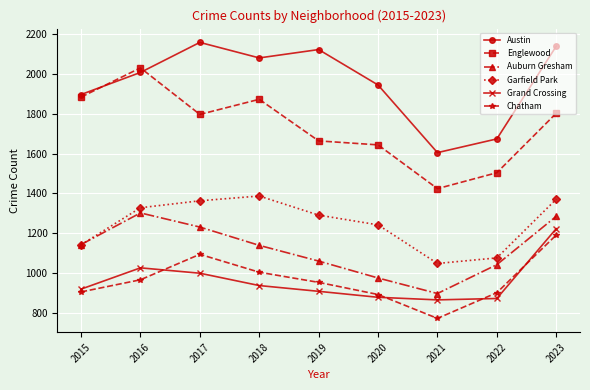

What is the value of the Grand Crossing point at the 8th from the left?

872